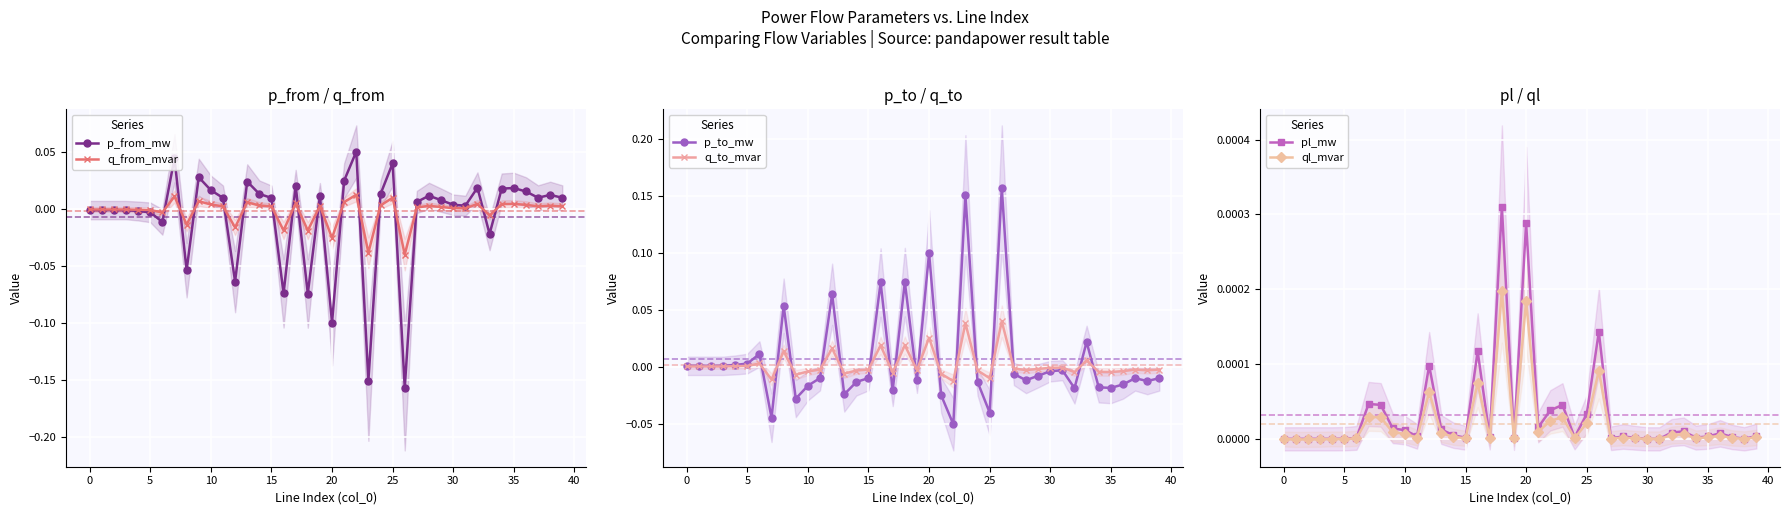

True or false: pl_mw has a value of 0.0 at 34.

True